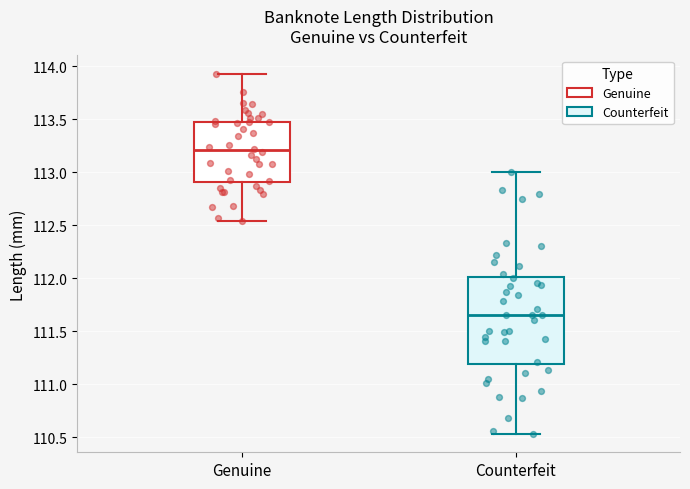

Which box's median line is the lowest?

Counterfeit